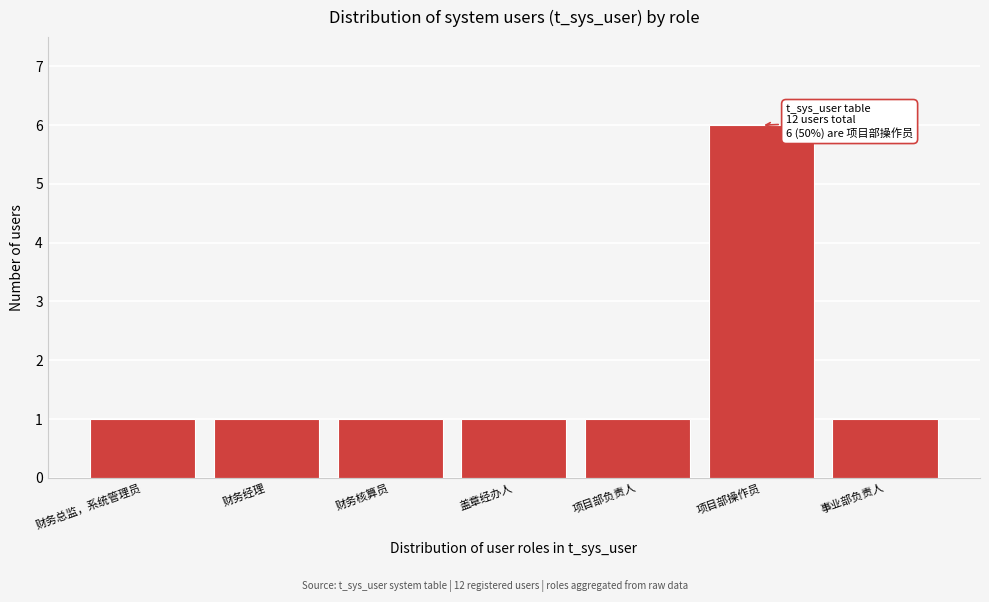

Reading left to right, list all the values displayed in this chart.

1	1	1	1	1	6	1